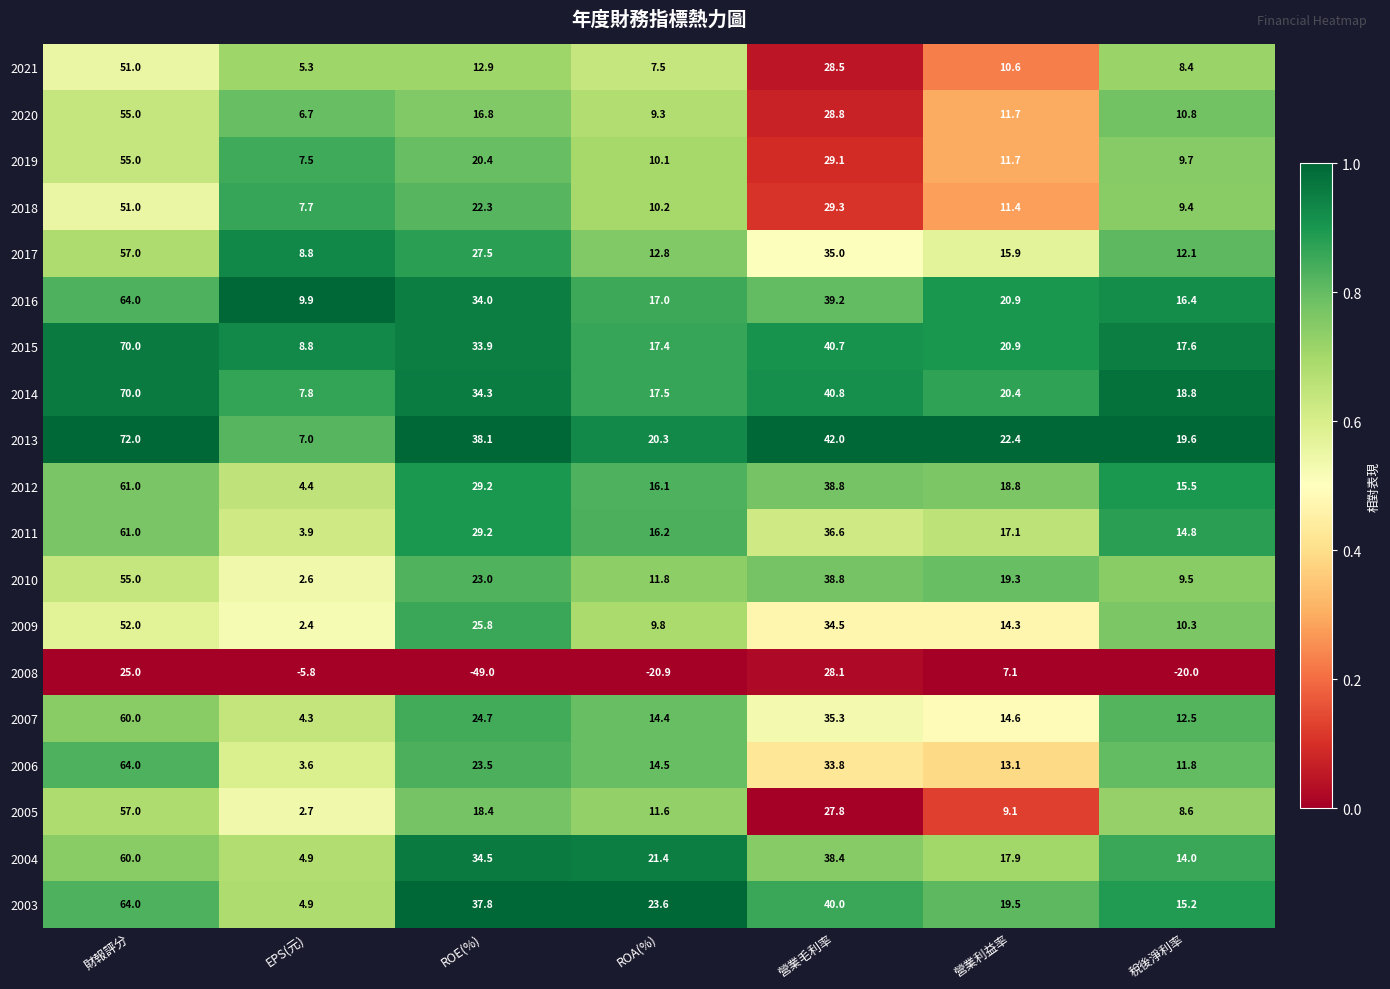

How many data points does each series have?

7